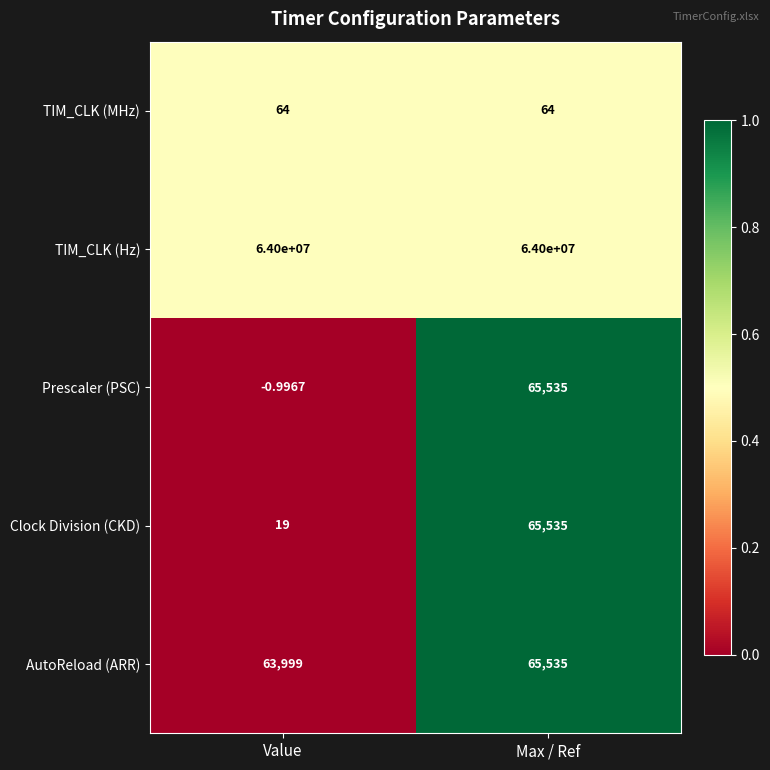

At which label is AutoReload (ARR) closest to 64767?

Value